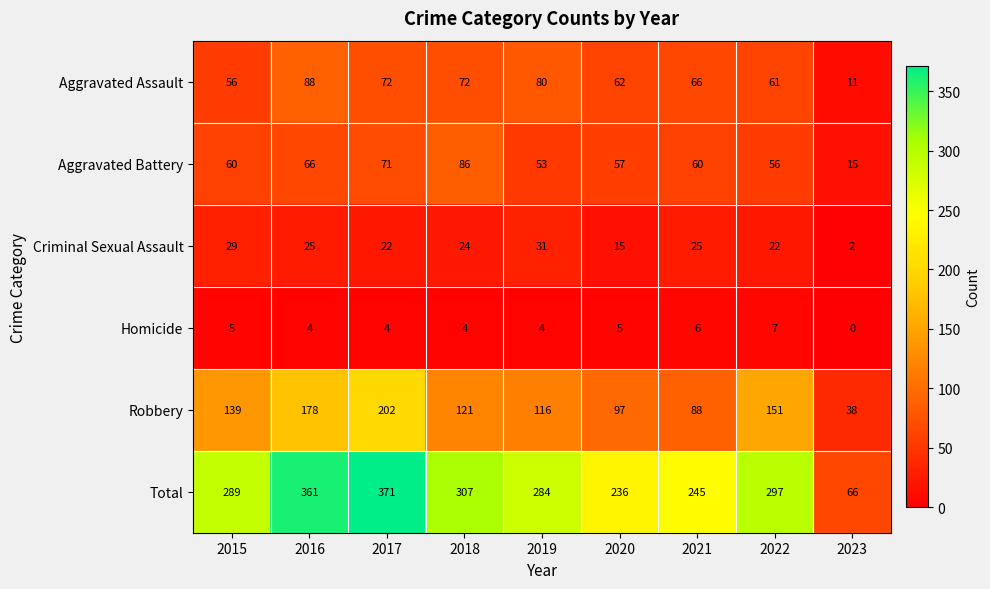

Rank the series at 2018 from lowest to highest value.

Homicide, Criminal Sexual Assault, Aggravated Assault, Aggravated Battery, Robbery, Total